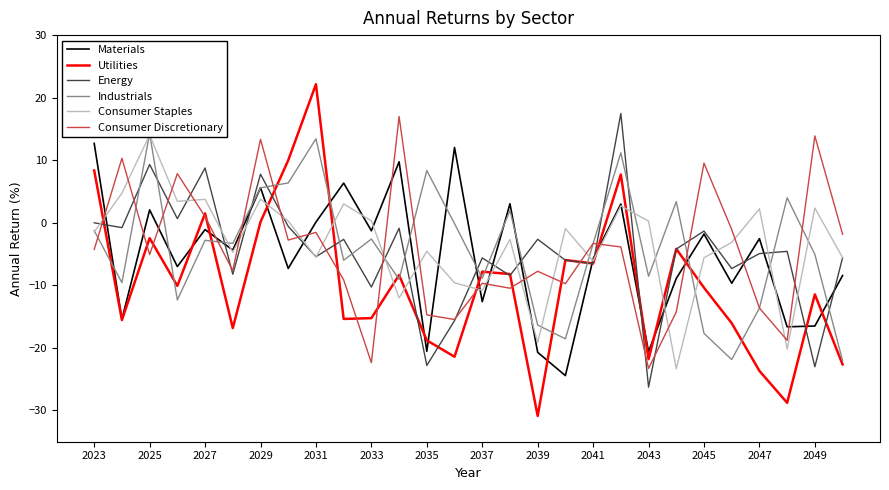

Is it true that Materials equals 3.1 at 2029?

False